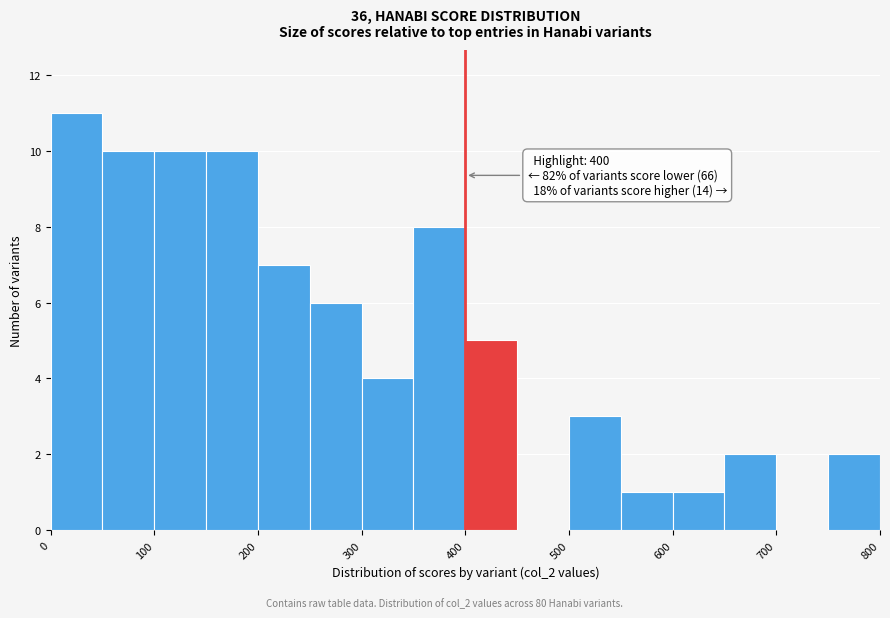

Over which range of the x-axis is the bar tallest?

0 to 50